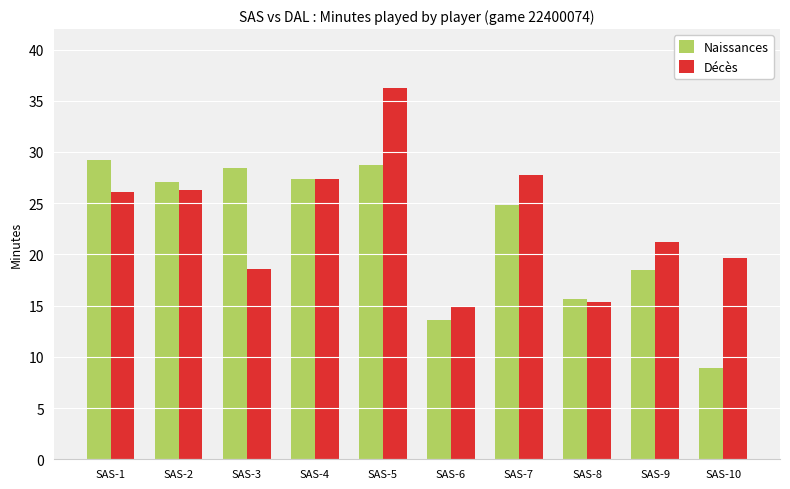

The value of Naissances at SAS-6 is 21.8. True or false?

False